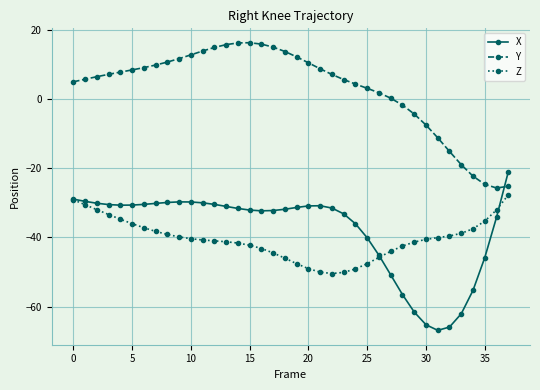

Which series has the largest total across all categories?

Y